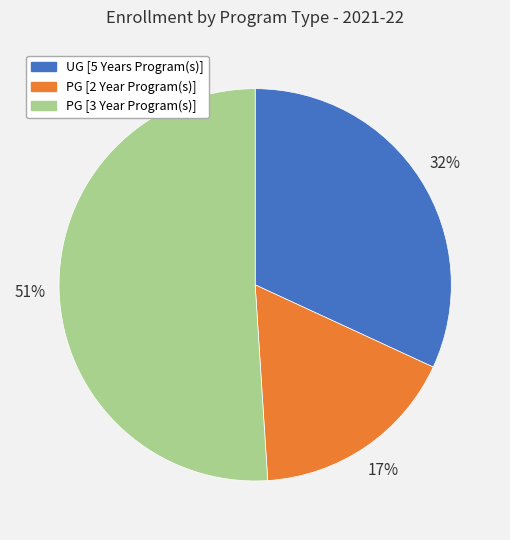

What is the largest slice in the pie chart?

PG [3 Year Program(s)]